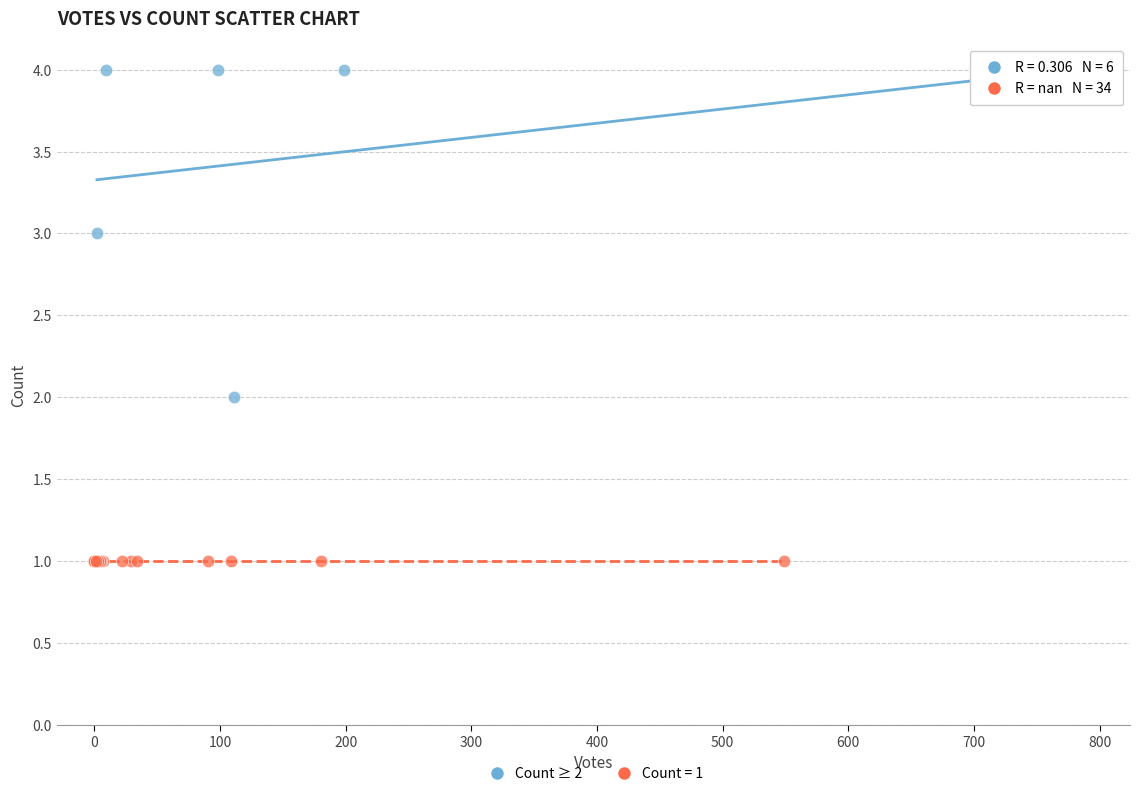

Which series contains the lowest Y value?

Count = 1